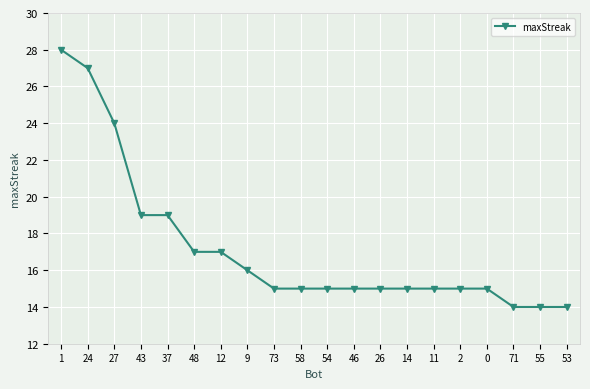

What is the label of the 1st point from the left?

1